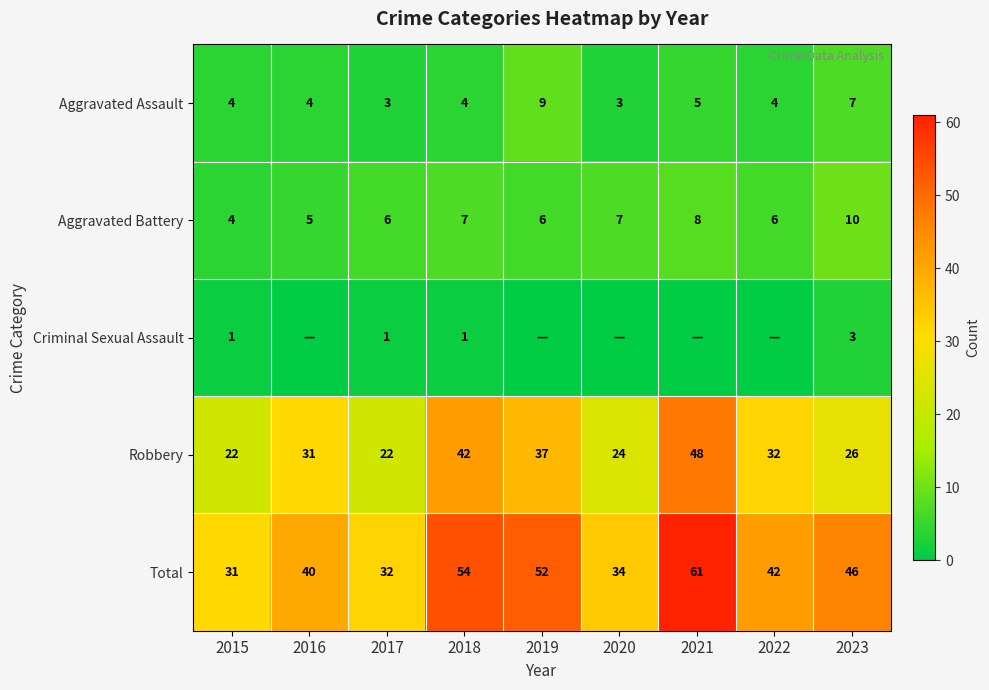

At which category is the sum across all series the highest?

2021